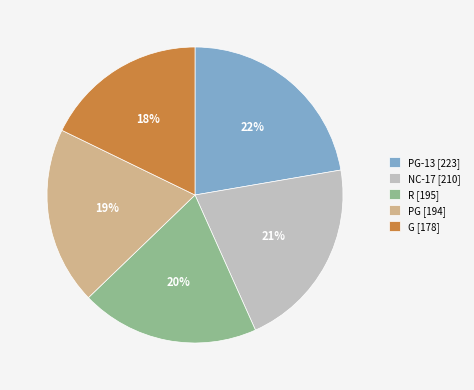

Is there any slice that represents more than half of the pie?

No